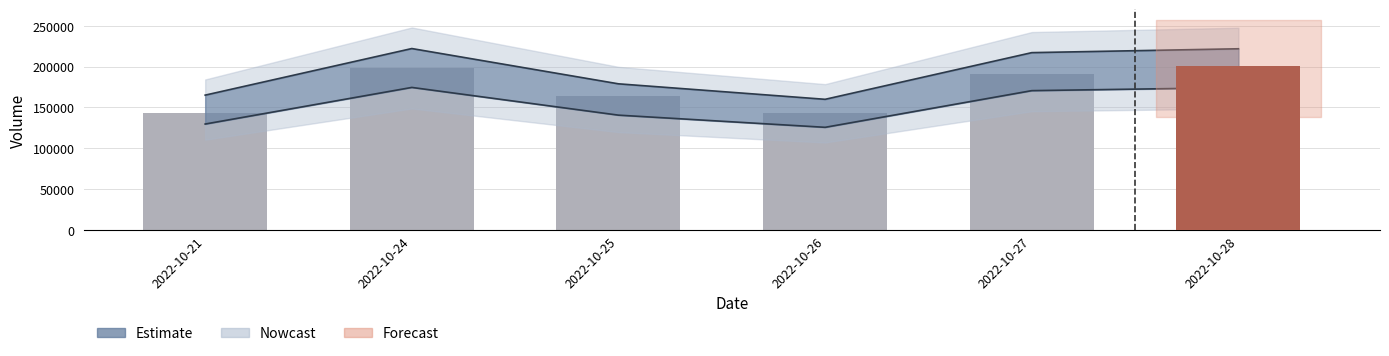

List the labels in order of value, largest first.

2022-10-28, 2022-10-24, 2022-10-27, 2022-10-25, 2022-10-21, 2022-10-26